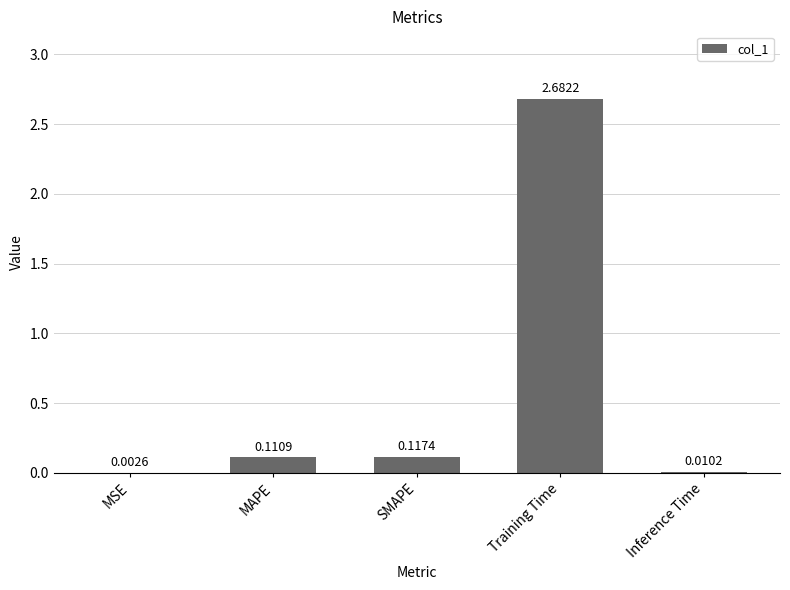

What is the sum of all values?

2.9